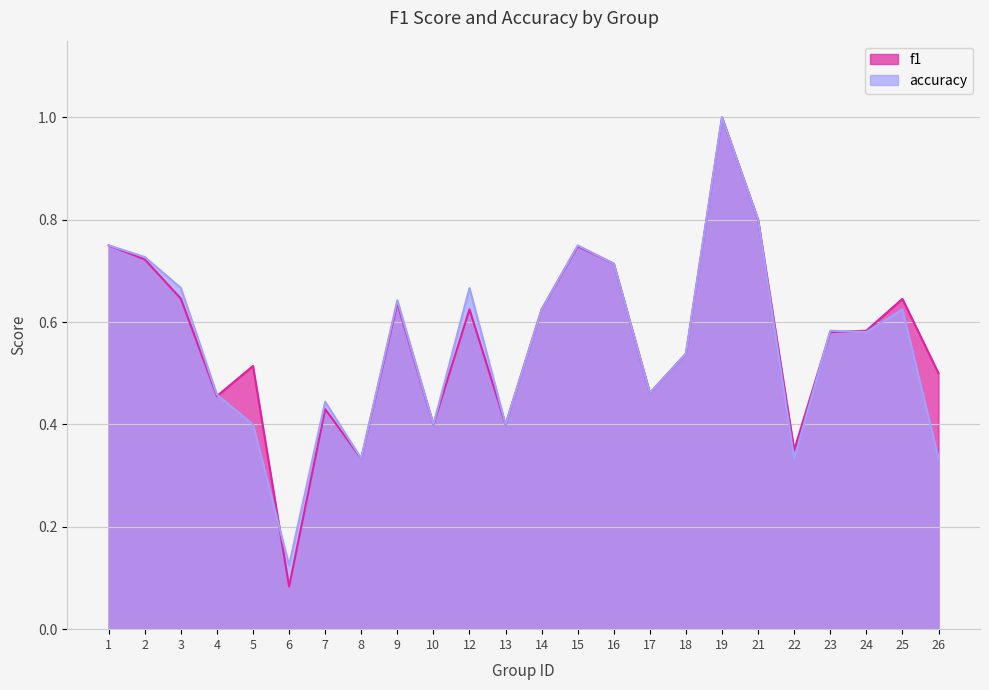

True or false: f1 has more than 0 interior local peaks.

True